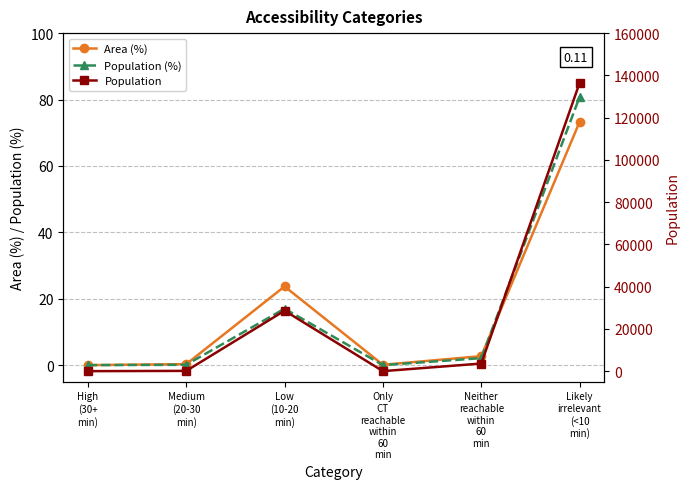

The Population series shows 28622.0 at Low
(10-20
min). True or false?

True